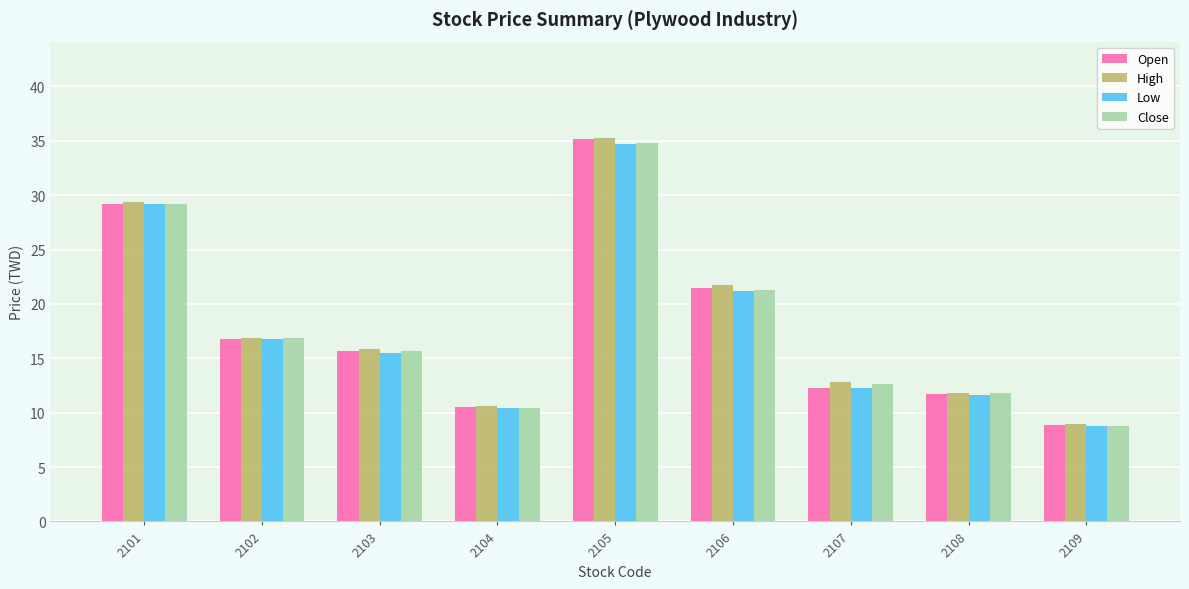

The value of Open at 2106 is 30.5. True or false?

False